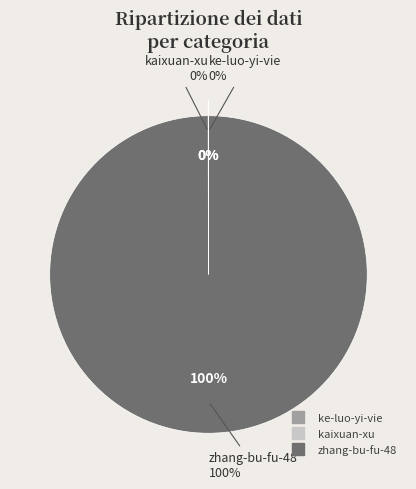

To the nearest percent, what is the average slice percentage?

33%